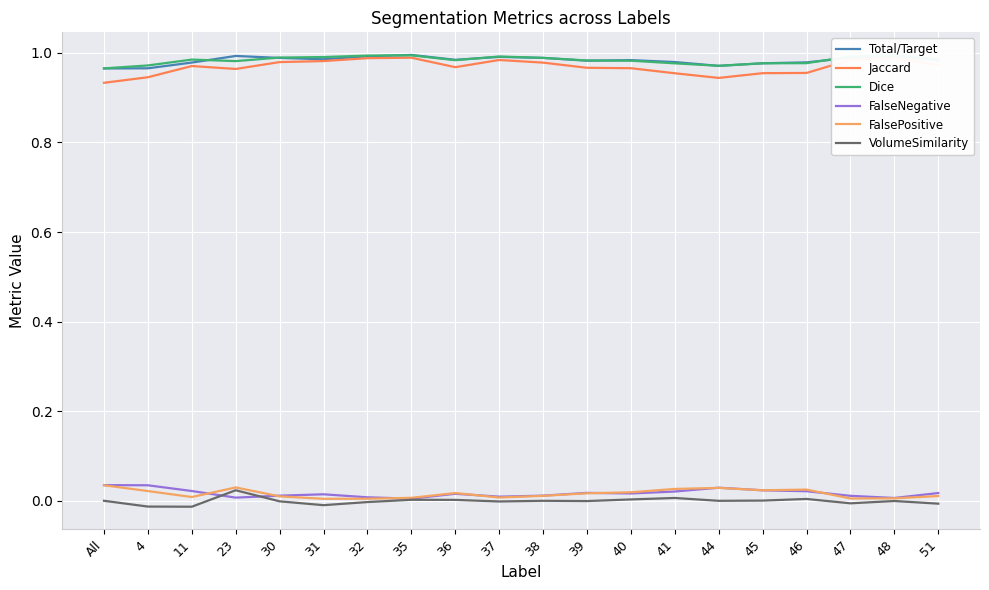

Which series has the widest spread of values?

Jaccard